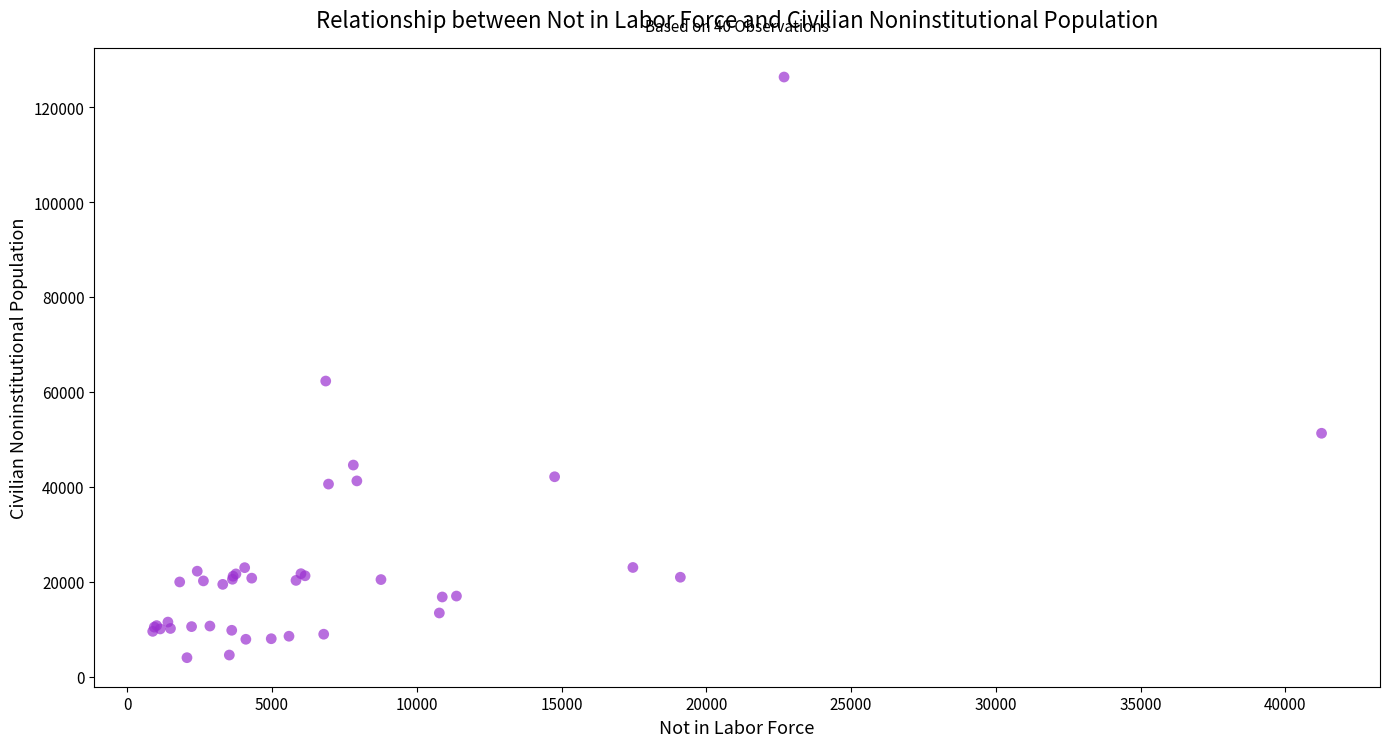

What Y value in the scatter plot is closest to 65178?

62294